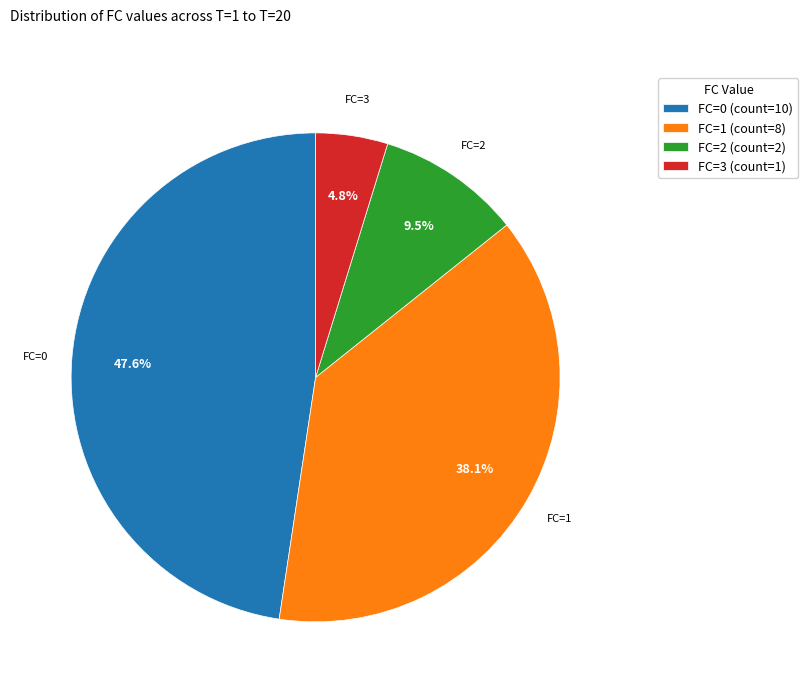

Does any single category account for the majority?

No